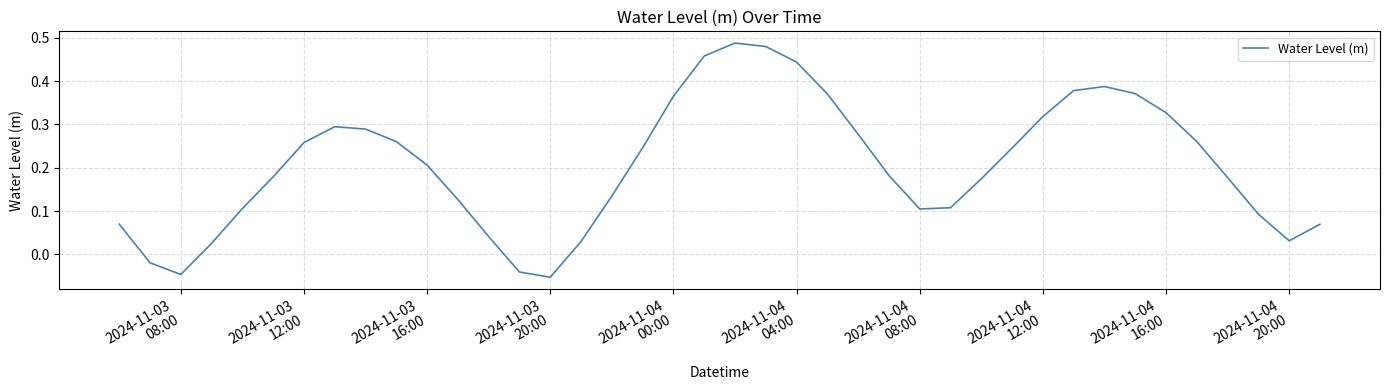

Is this an area chart (filled region under the line)?

No